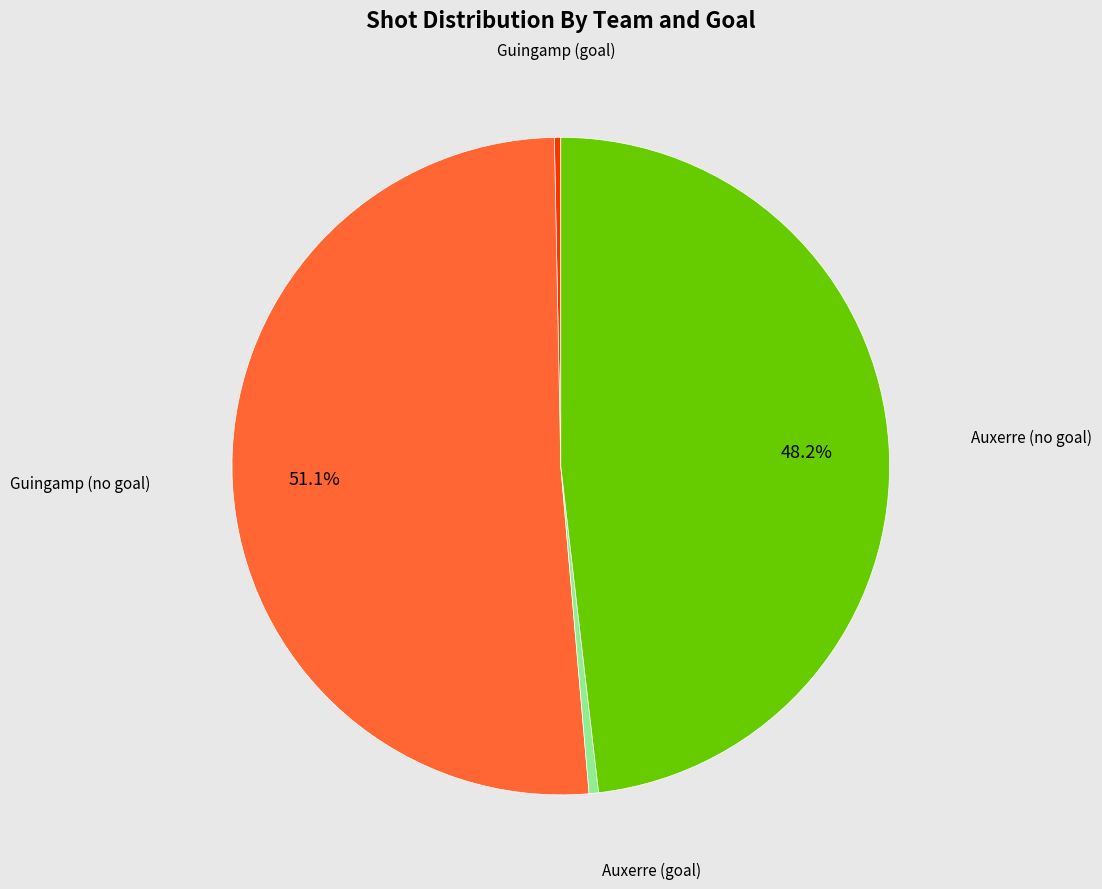

How many slices are in this pie chart?

4